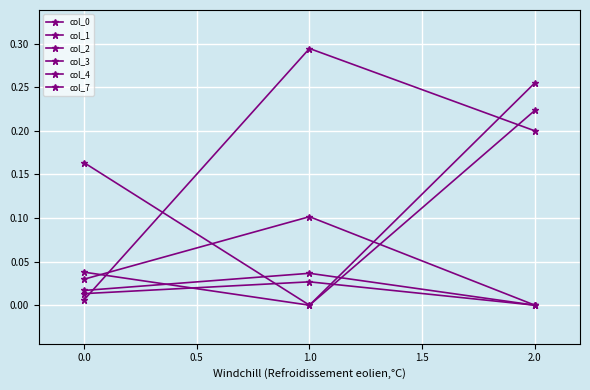

Reading left to right, list all the values displayed in this chart.

col_0: 0.0	-0.0	0.3
col_1: 0.0	0.0	-0.0
col_2: 0.0	0.3	0.2
col_3: 0.0	0.0	-0.0
col_4: 0.2	-0.0	0.2
col_7: 0.0	0.1	-0.0